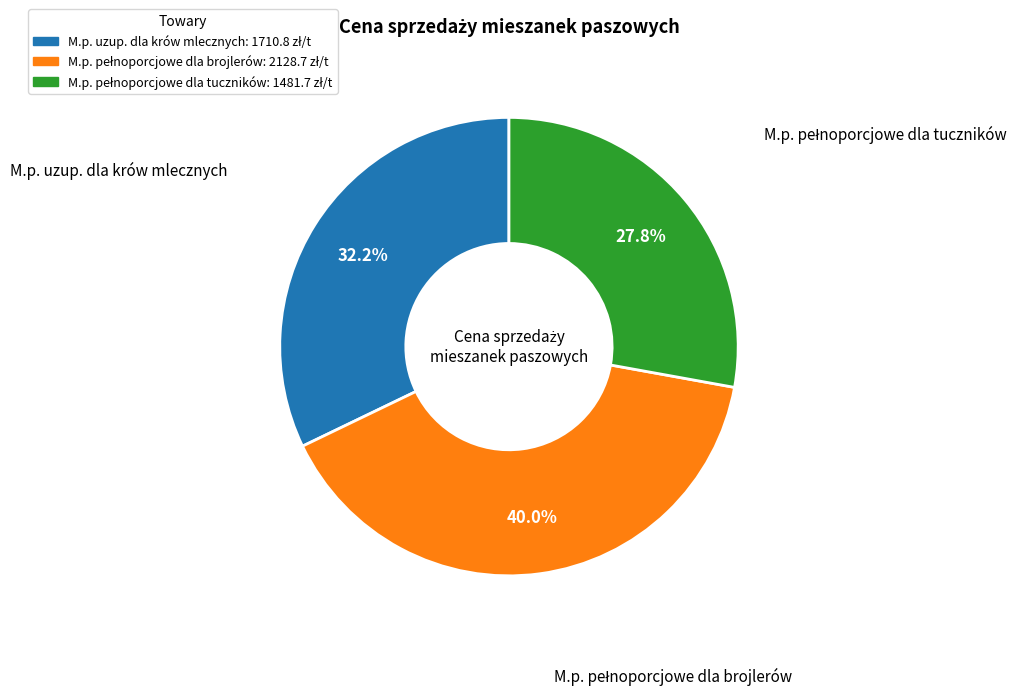

Count the number of slices in the pie.

3